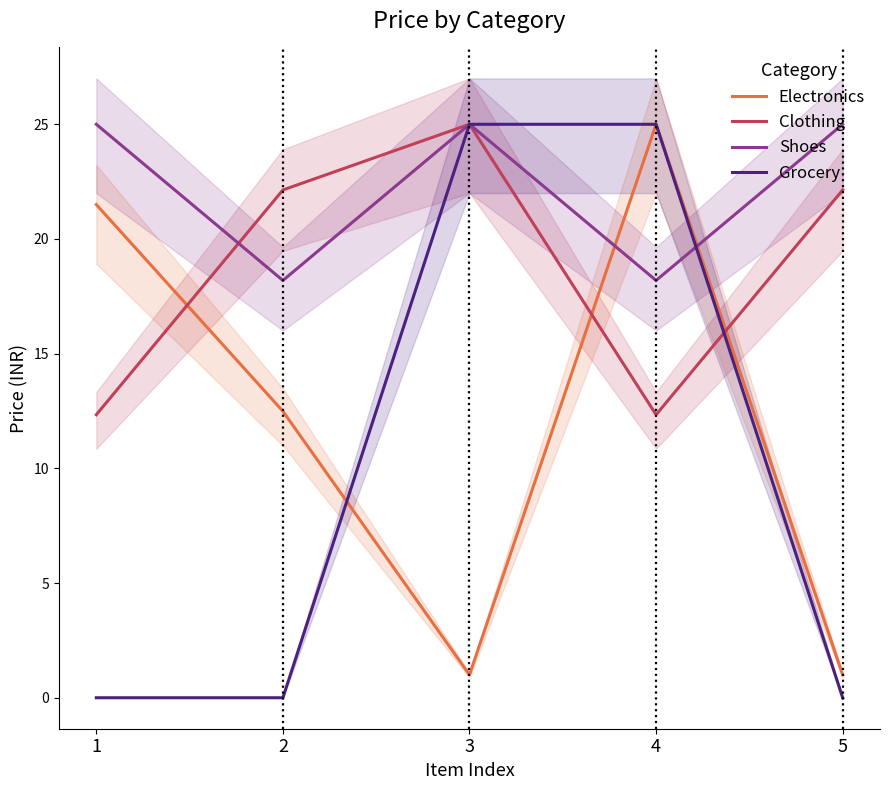

At 2, list the series in order from largest to smallest.

Clothing, Shoes, Electronics, Grocery